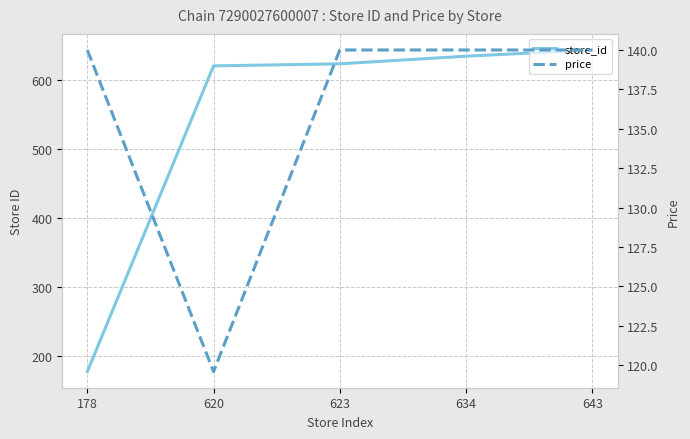

Reading right to left, transcribe all the data shown in this chart.

store_id: 643=643.0	634=634.0	623=623.0	620=620.0	178=178.0
price: 643=140.0	634=140.0	623=140.0	620=119.6	178=140.0